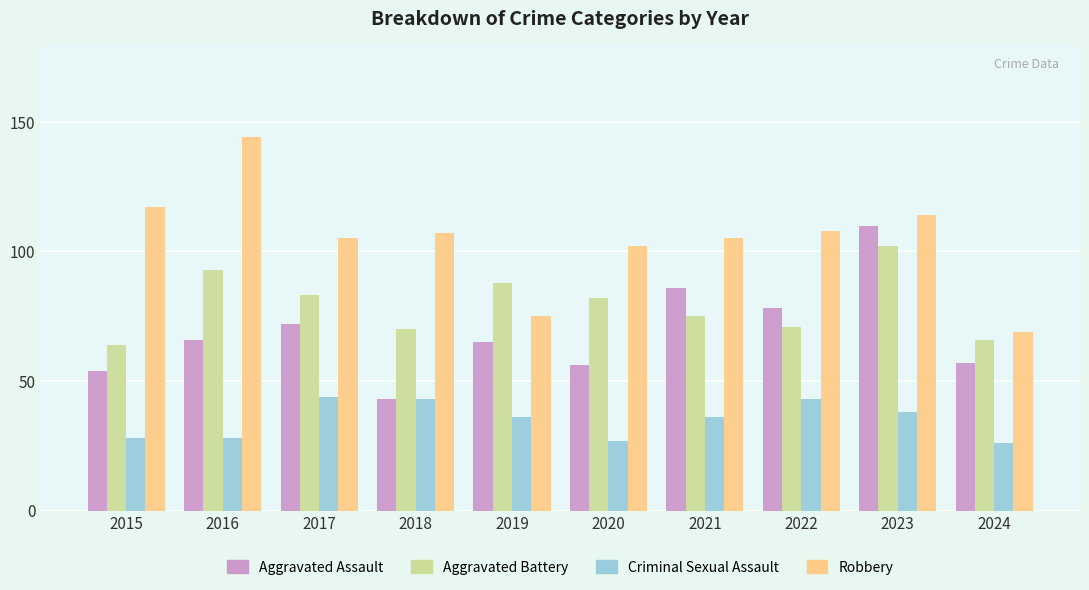

Is it true that Aggravated Battery equals 82 at 2020?

True